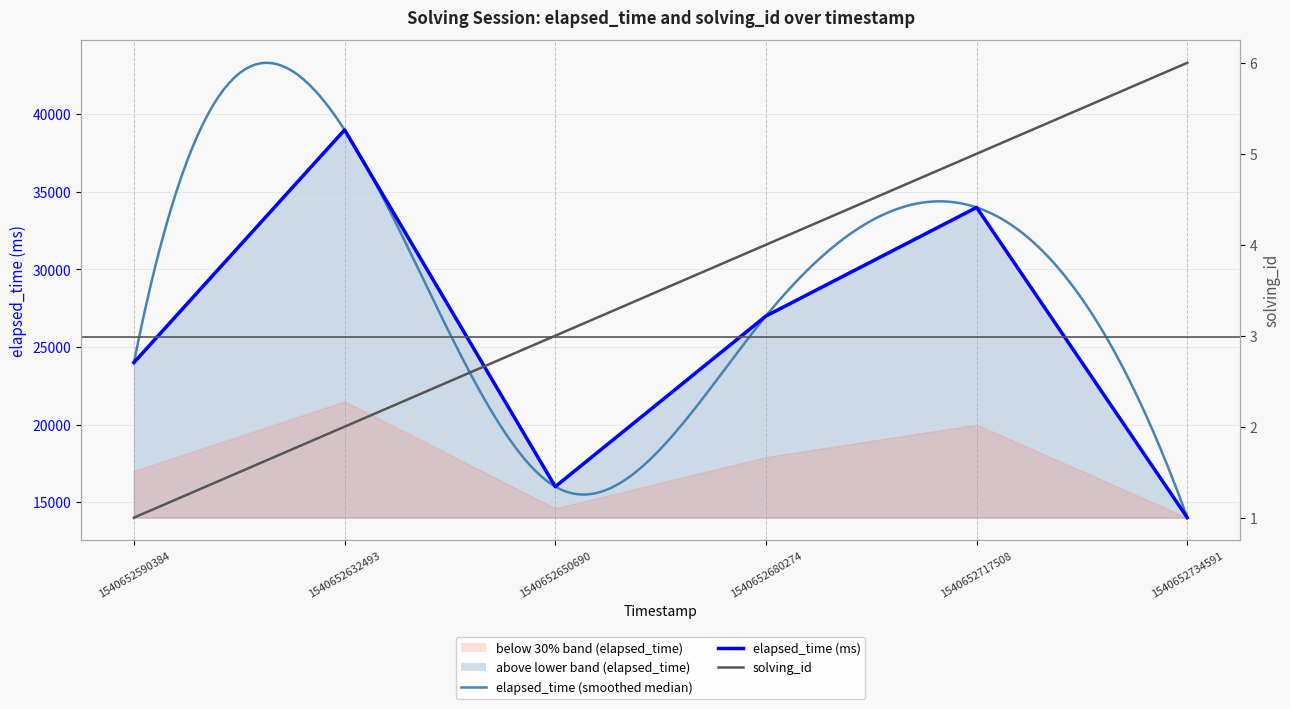

True or false: solving_id has a value of 3 at 1540652650690.

True